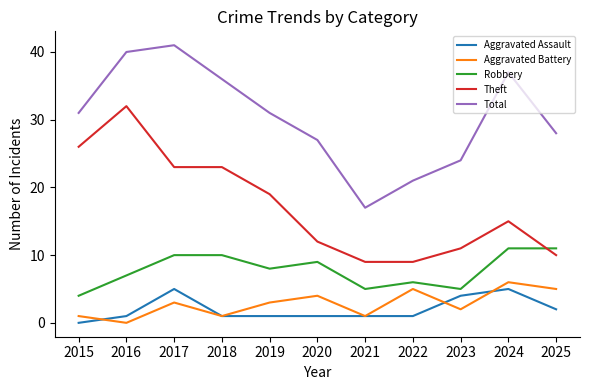

True or false: Total and Aggravated Battery intersect in this chart.

False